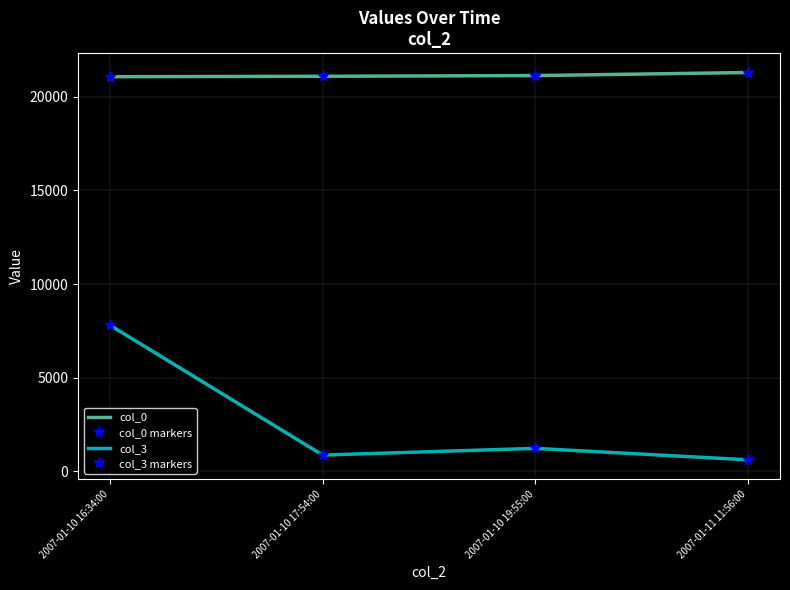

What is the value of the col_0 markers point at the 4th from the left?

21297